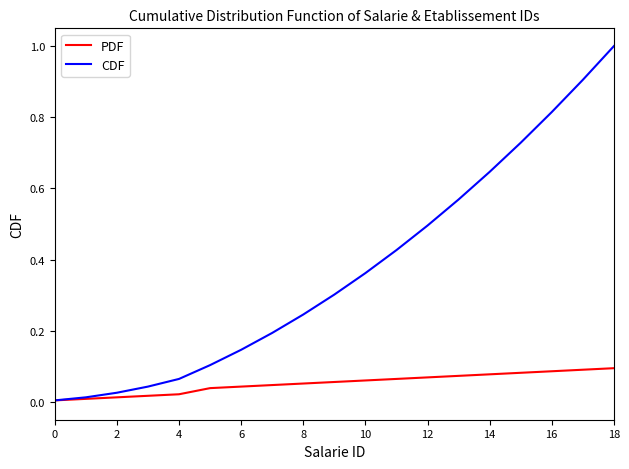

Which series has the largest total across all categories?

CDF